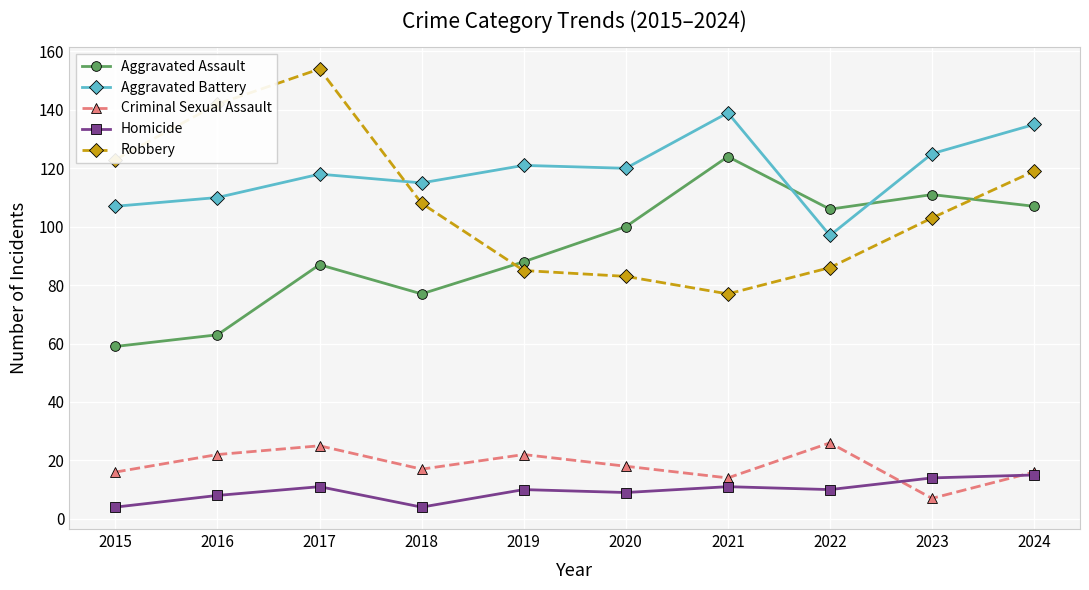

Between which two adjacent categories do Aggravated Battery and Robbery first intersect?

2017 and 2018